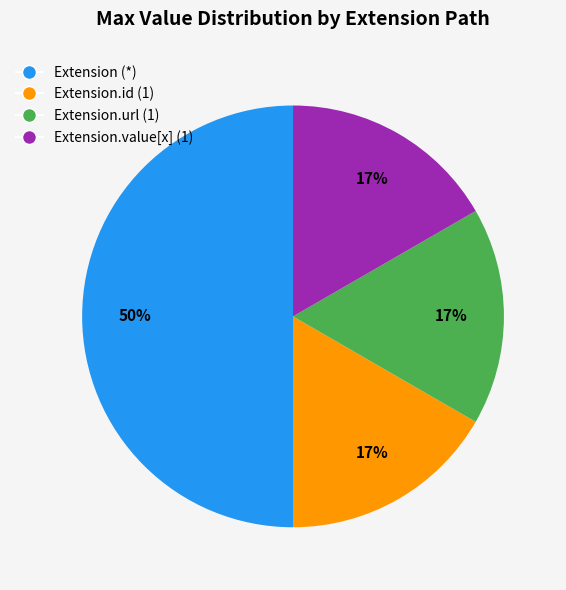

Approximately how many times larger is the value at Extension.url (1) compared to Extension.id (1)?

1.0